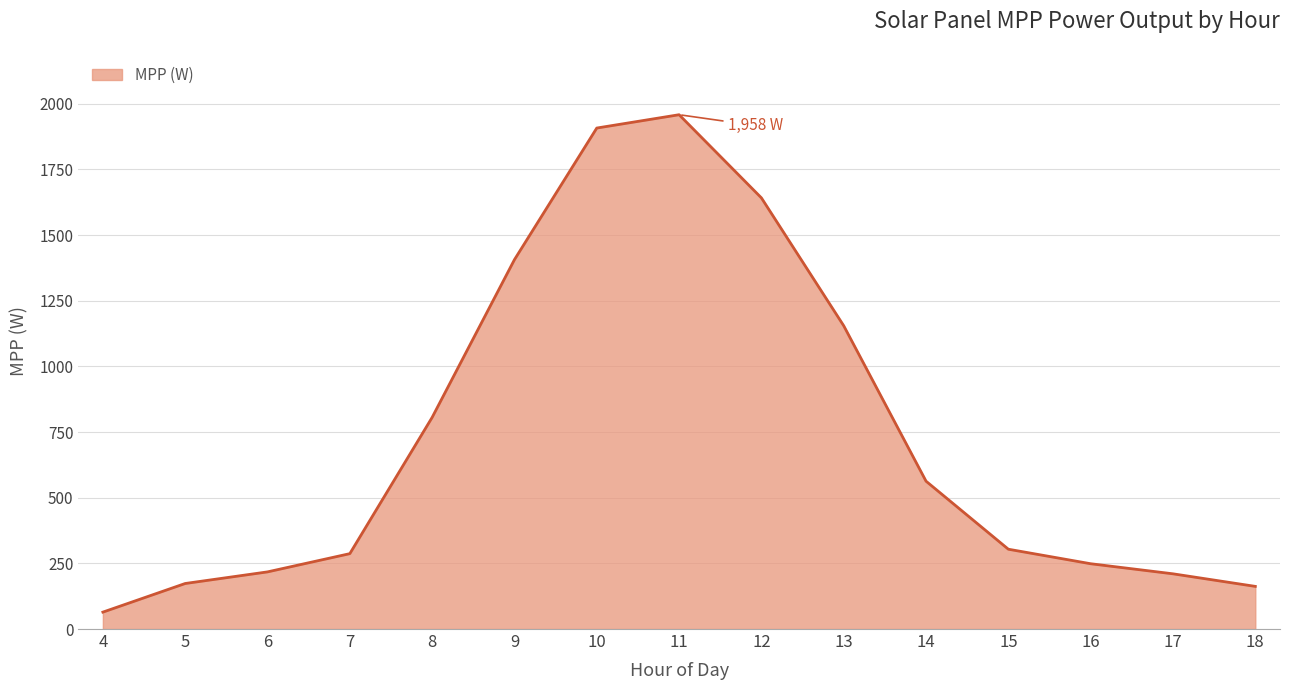

Where is the data nearest to the value 1011?

13